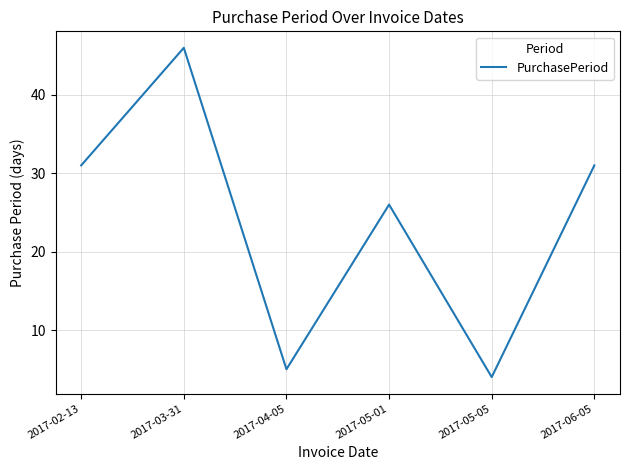

Is it true that the value at 2017-03-31 is 46?

True